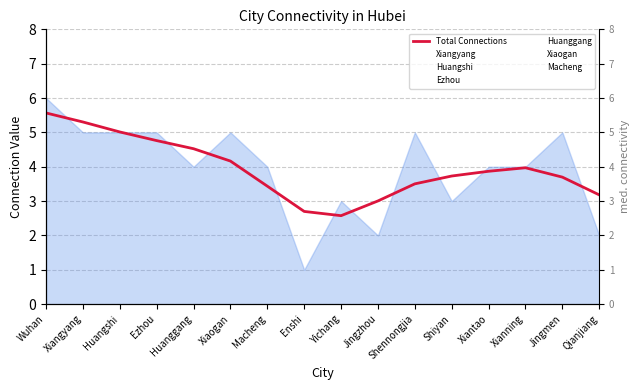

Rank the categories by value from highest to lowest.

Wuhan, Xiangyang, Huangshi, Ezhou, Huanggang, Xiaogan, Xianning, Xiantao, Shiyan, Jingmen, Shennongjia, Macheng, Qianjiang, Jingzhou, Enshi, Yichang